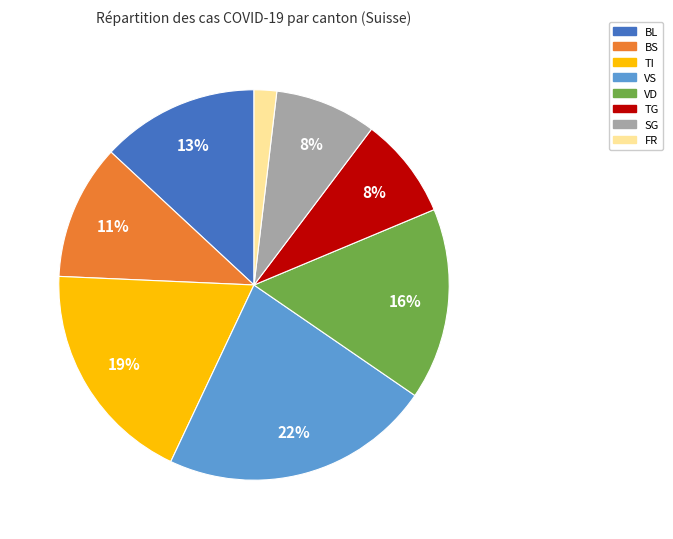

Which category has the smallest portion of the pie?

FR